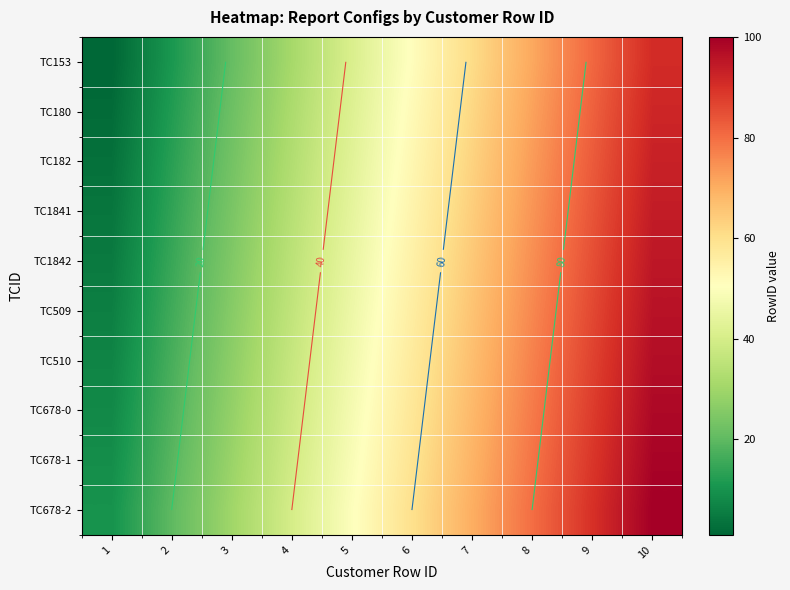

Count the number of data series in this chart.

10